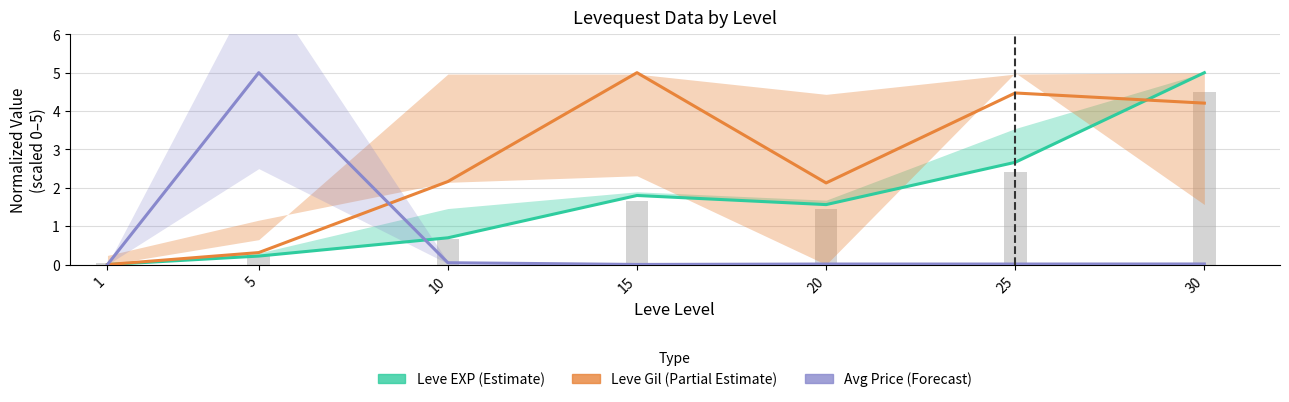

Which series has the largest range (max minus min)?

Leve EXP (Estimate)